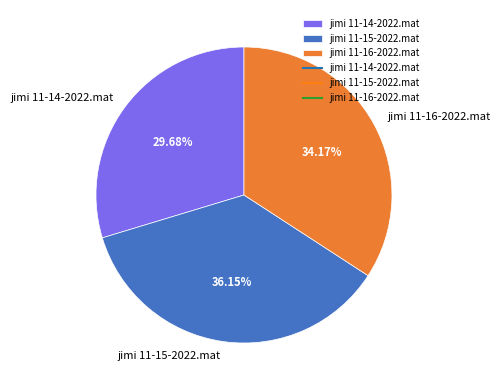

Approximately how many times larger is the value at jimi 11-15-2022.mat compared to jimi 11-16-2022.mat?

1.1